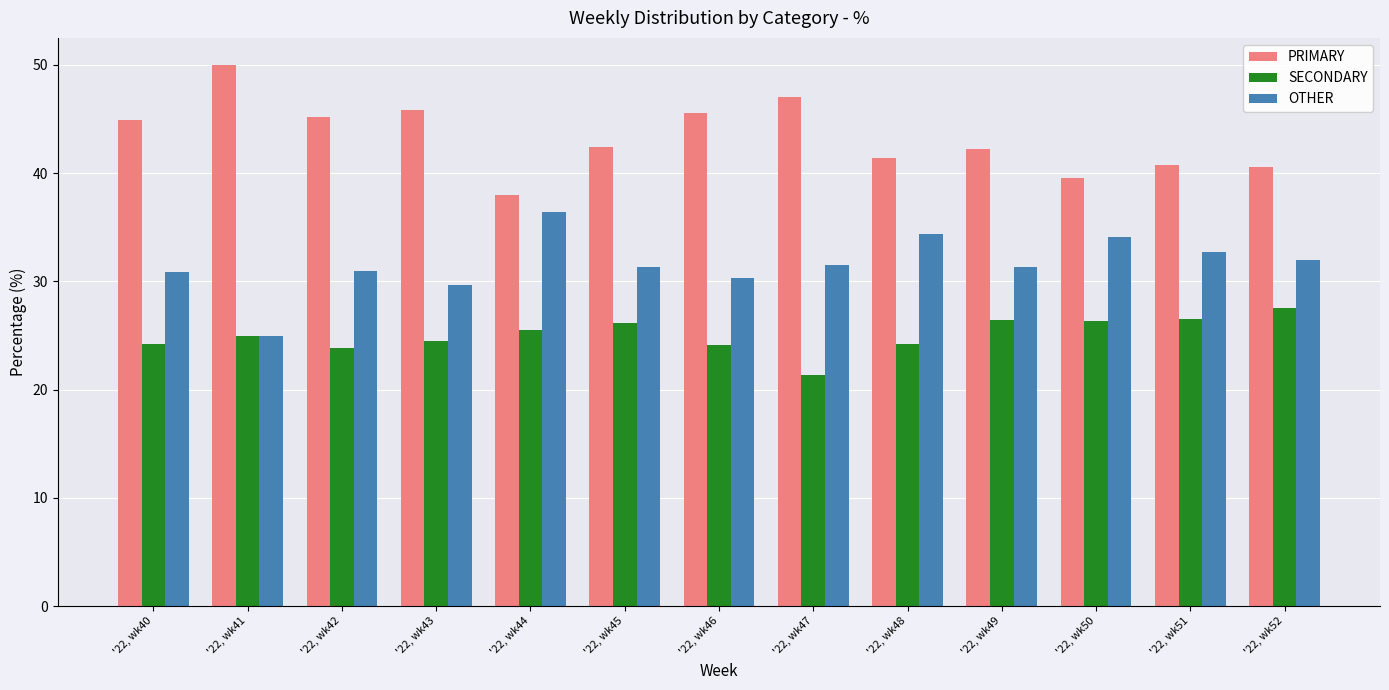

True or false: PRIMARY has a value of 72.2 at '22, wk49.

False